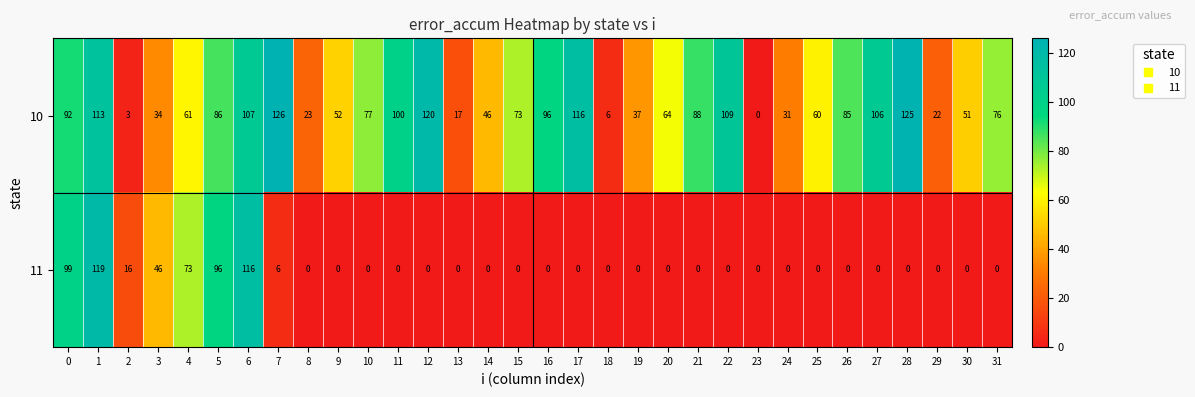

Rank the series by their average value, from highest to lowest.

10, 11